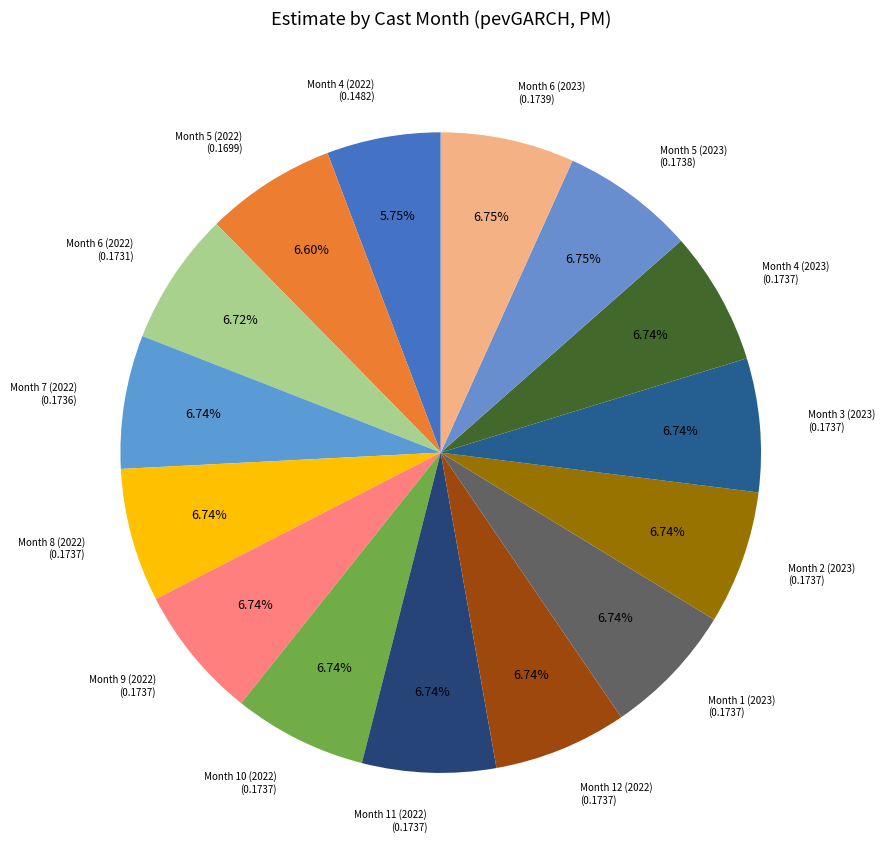

To the nearest percent, what portion does Month 10 (2022) represent?

7%